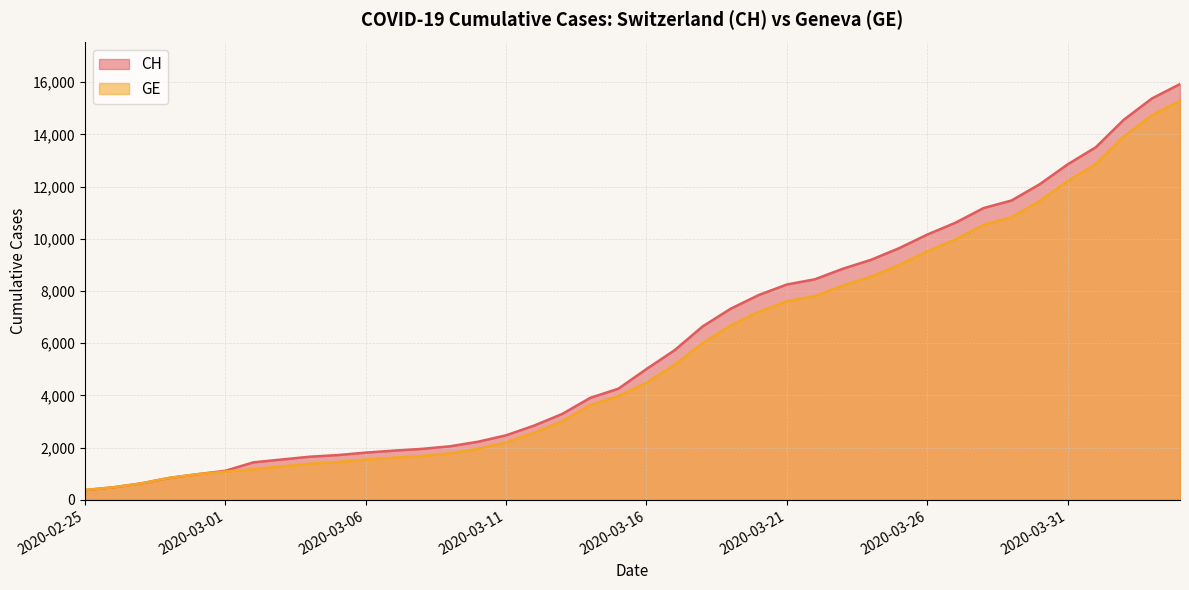

How many categories are shown in the chart?

40